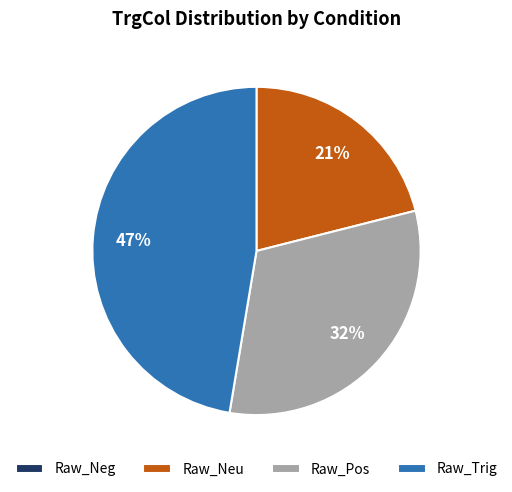

Is it true that Raw_Neu is 21% of the pie?

True